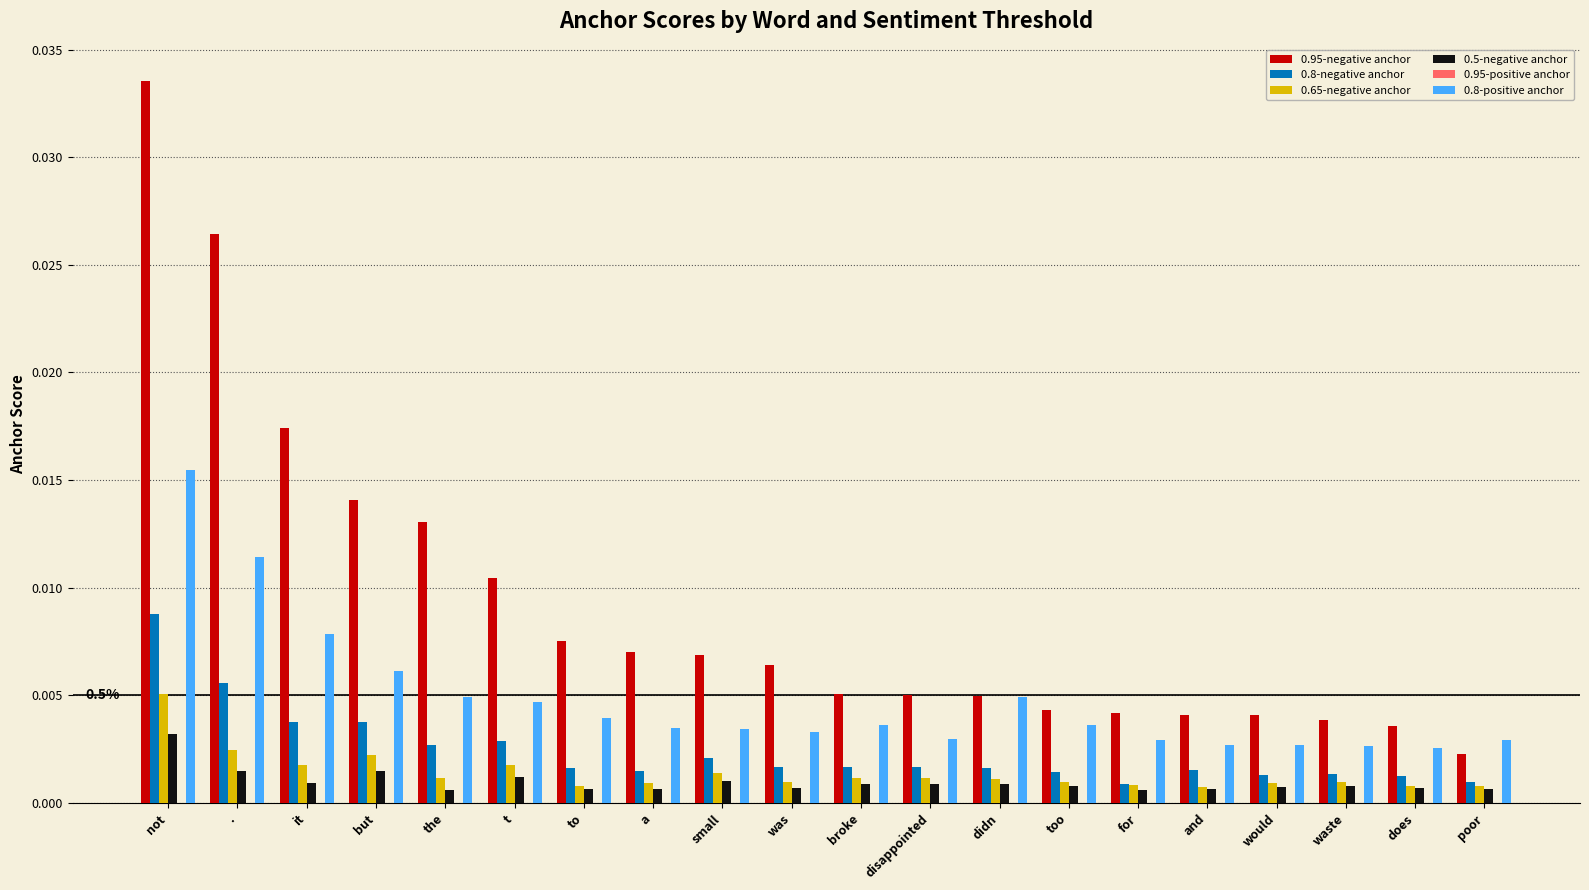

How many 0.8-positive anchor values are between 0 and 1?

20